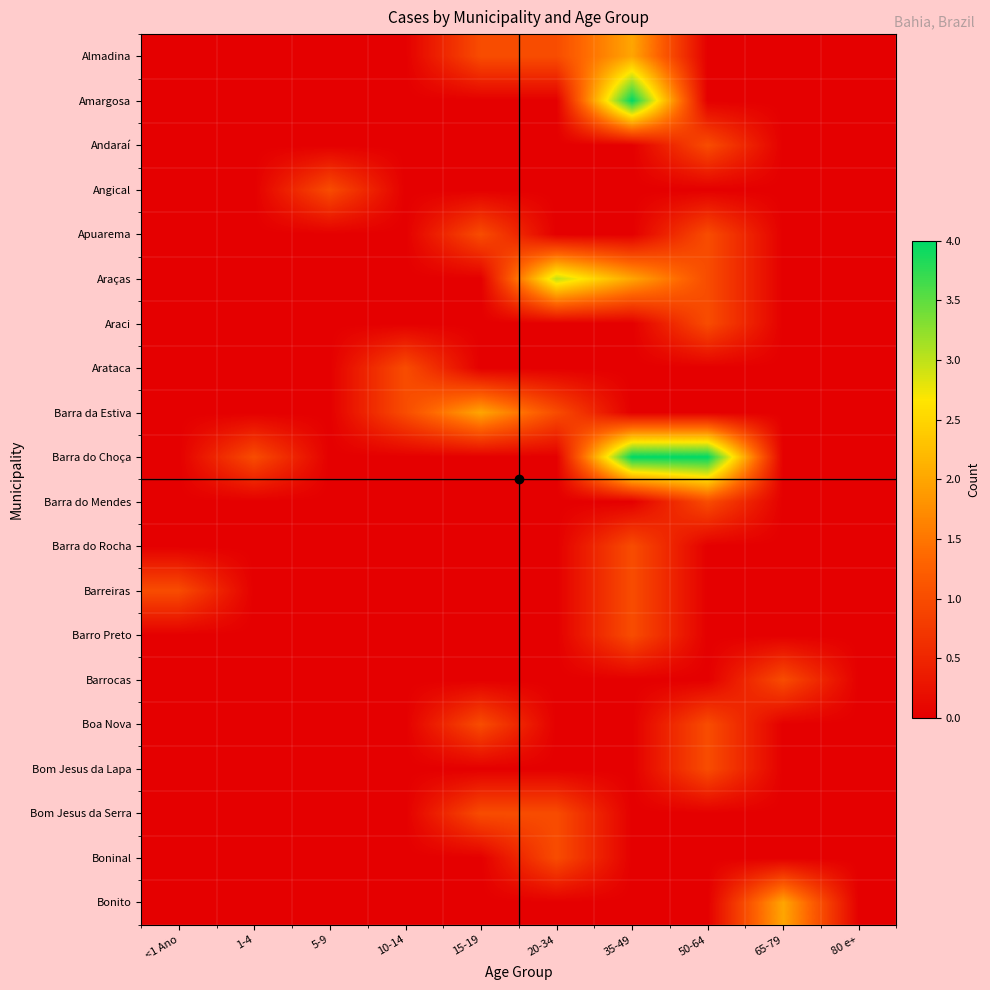

What is the maximum value shown in the chart?

4